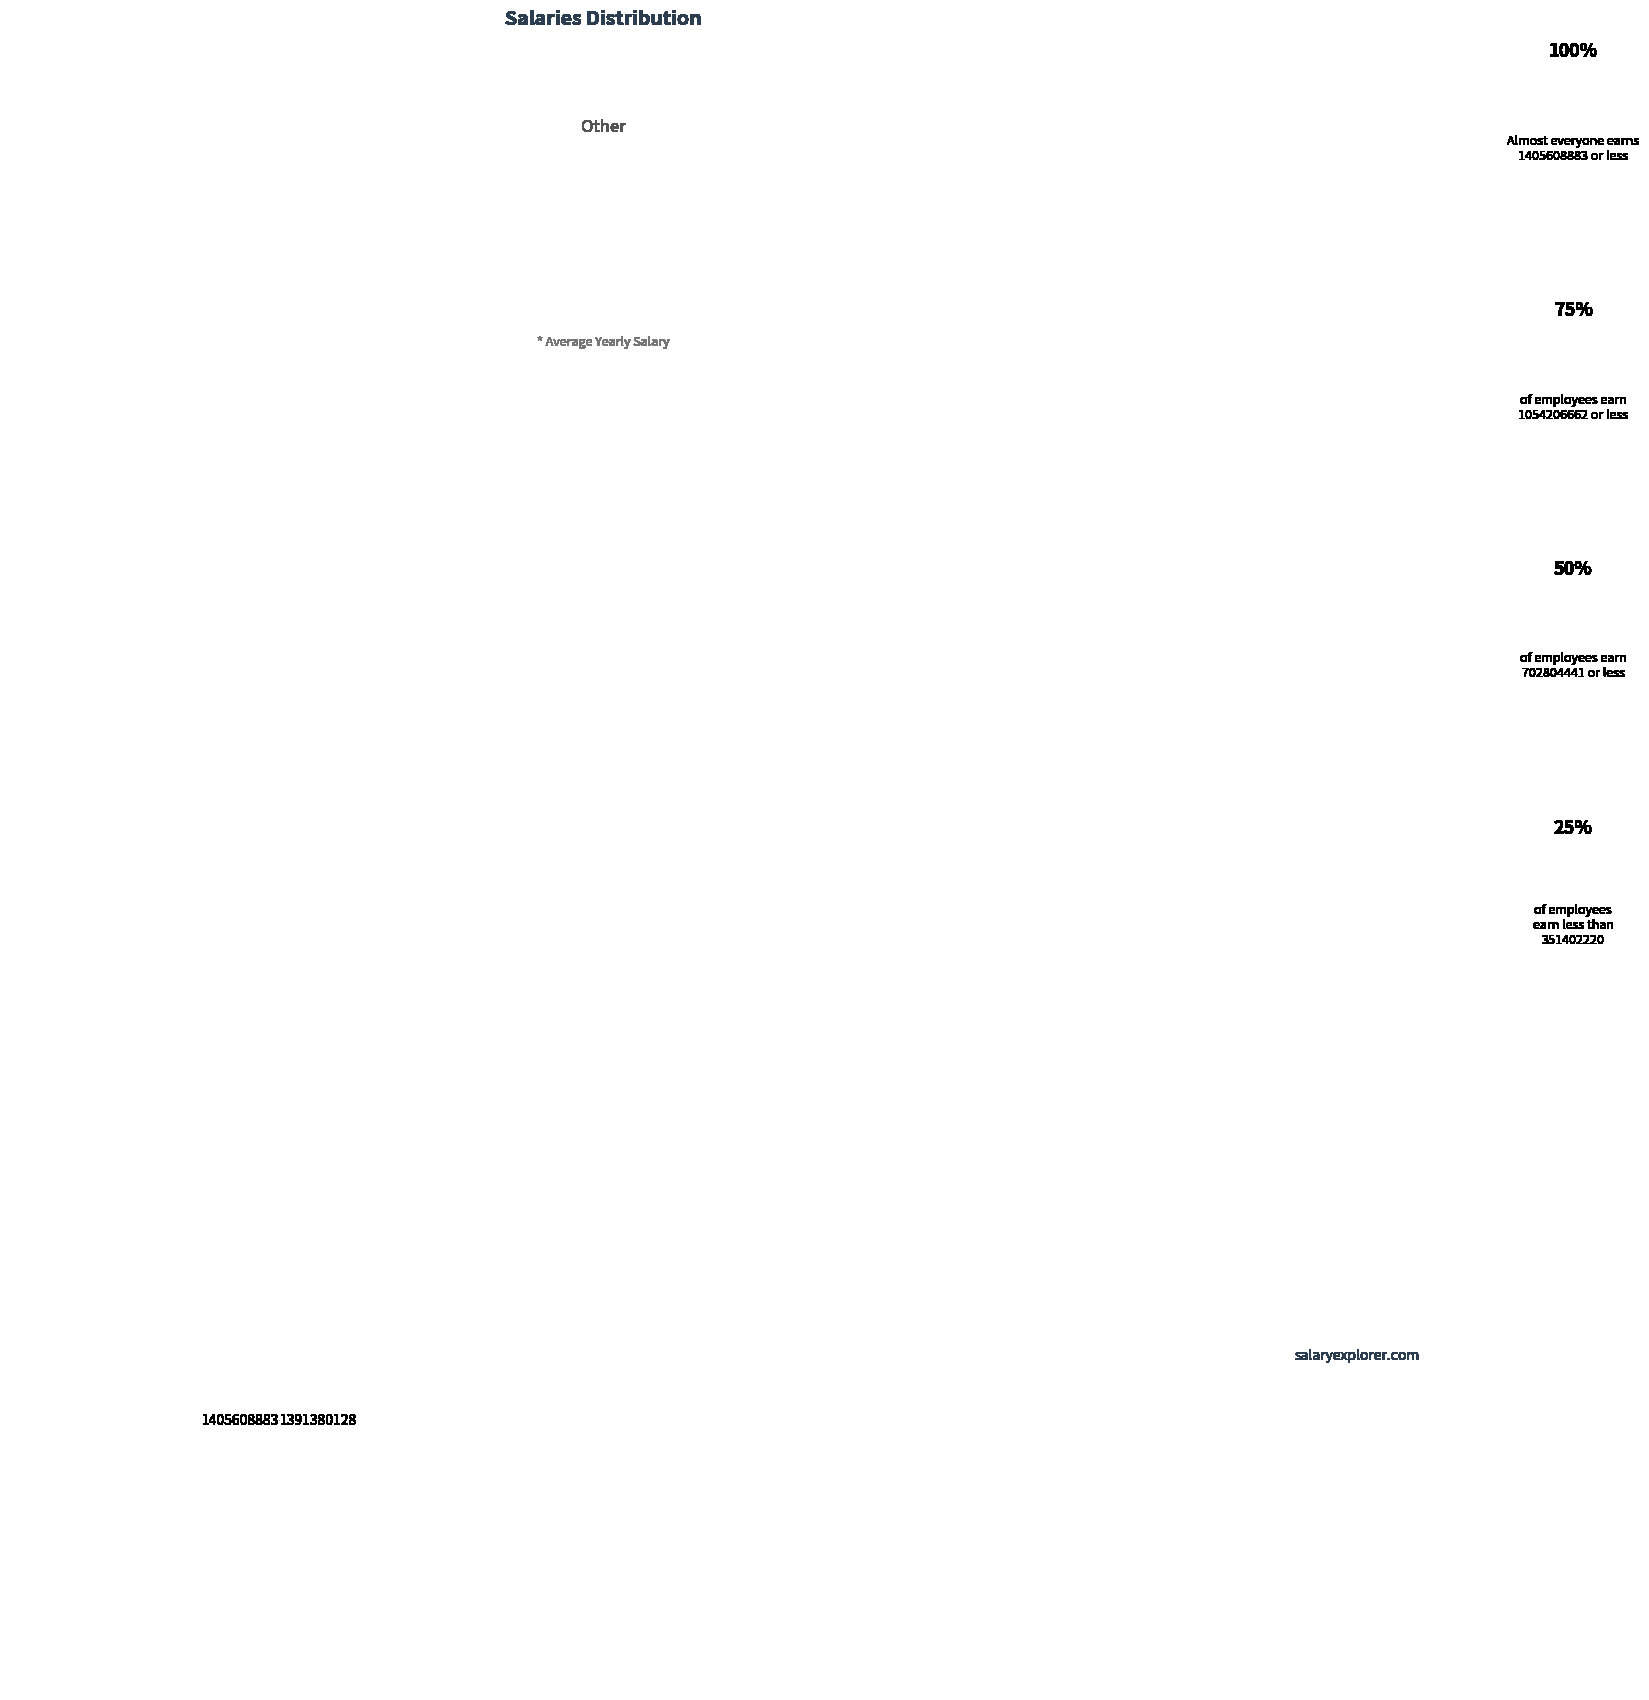

Which category has the biggest portion of the pie?

1405608883